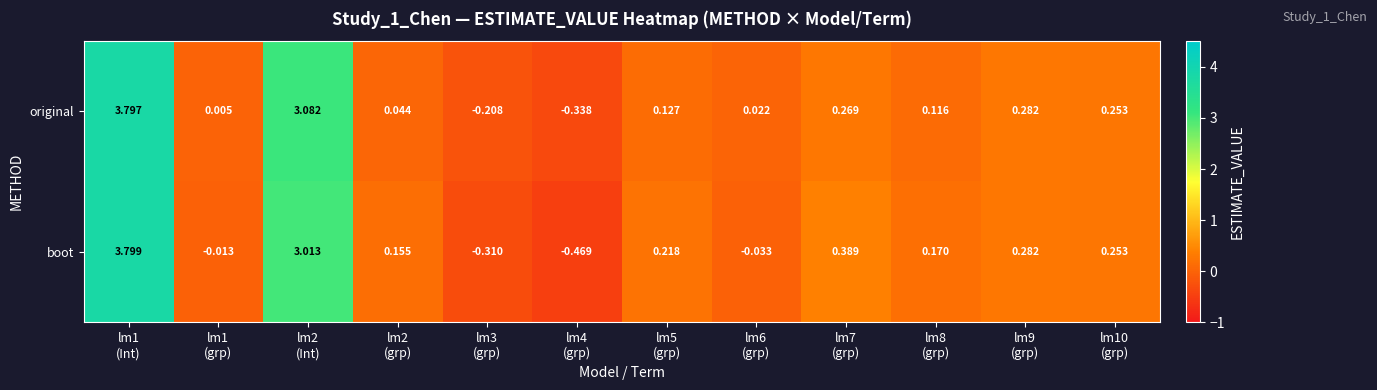

How many values in the boot series exceed 0?

8